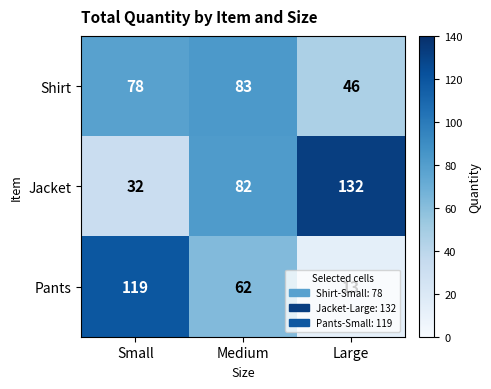

What is the total value across all series at Small?

229